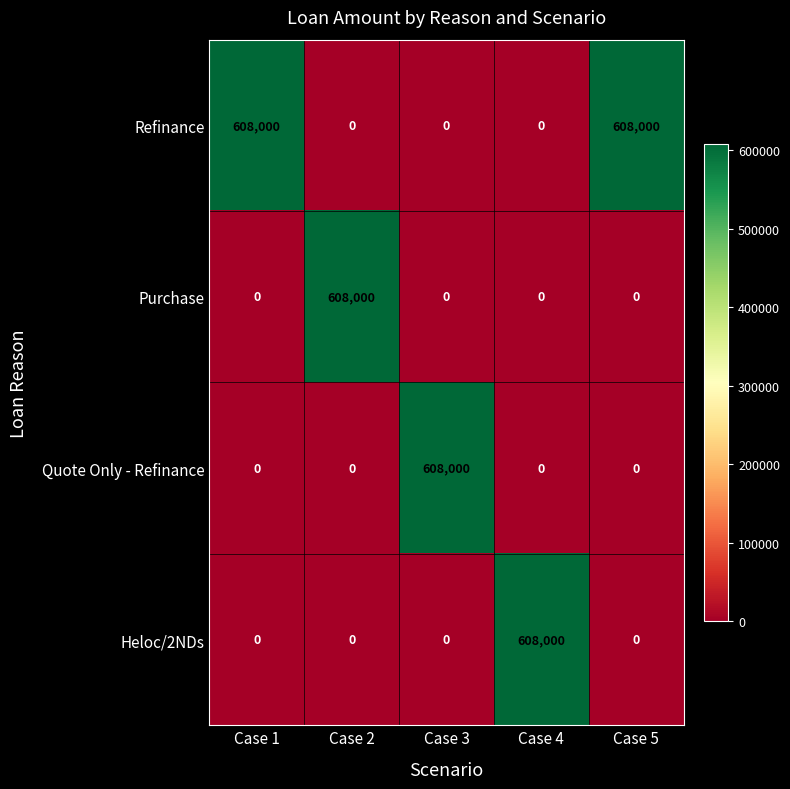

The Refinance series shows 608000 at Case 1. True or false?

True